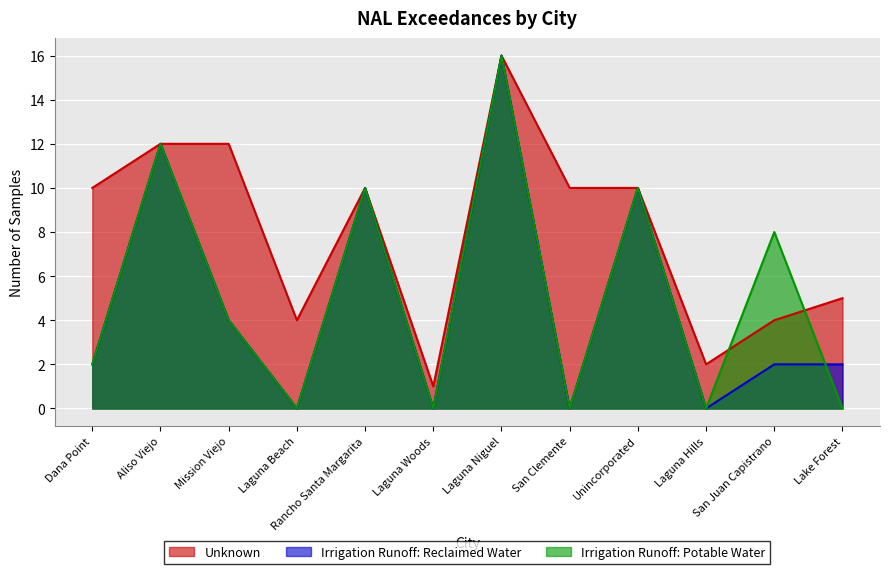

What is the approximate value of Irrigation Runoff: Potable Water at Aliso Viejo, to the nearest 10?

10